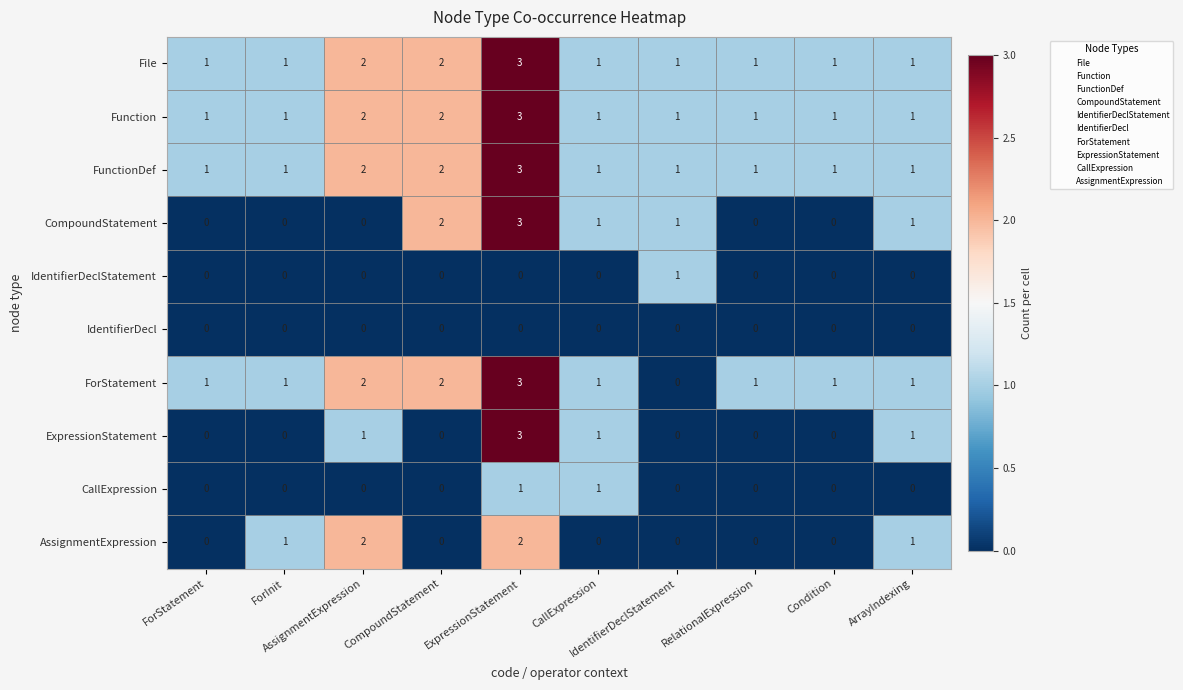

What is the maximum value shown in the chart?

3